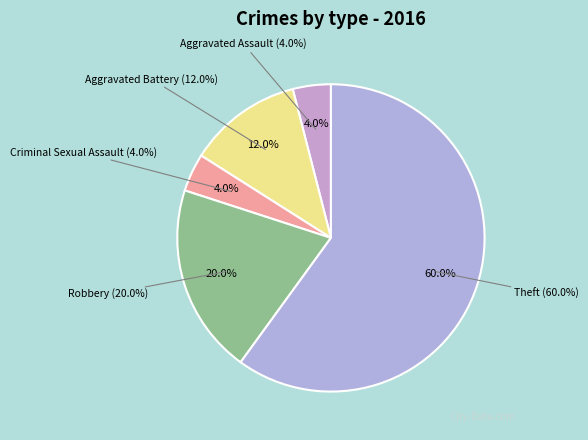

Does any single category account for the majority?

Yes